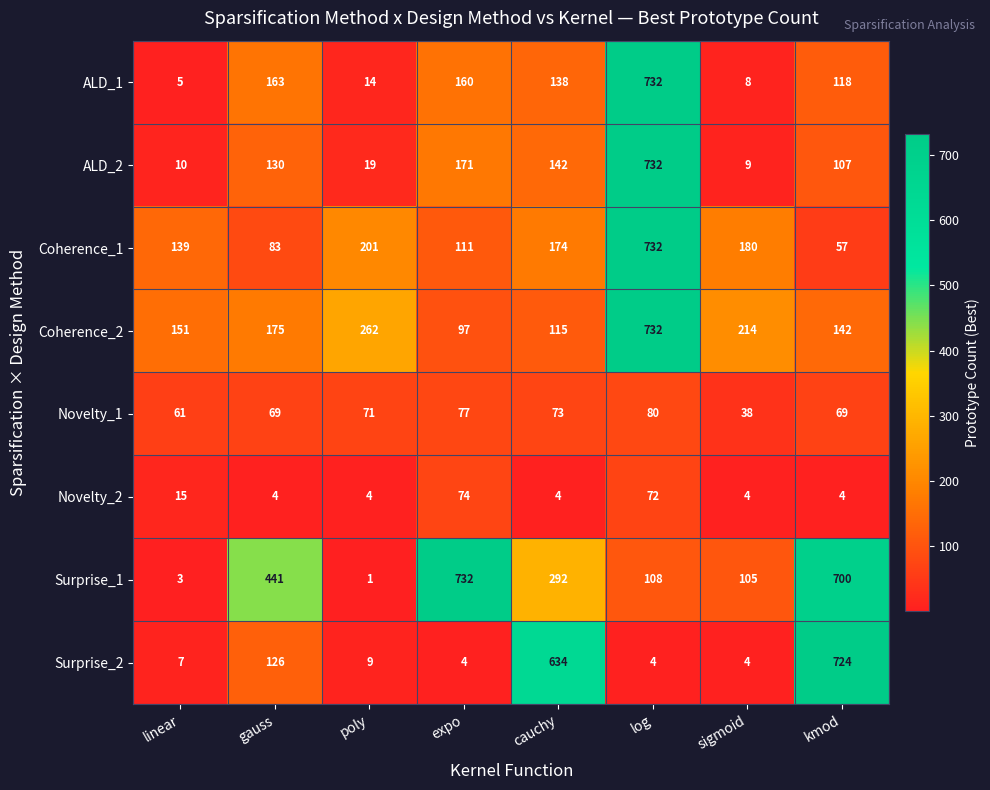

Between log and kmod, which series saw the biggest shift?

Surprise_2